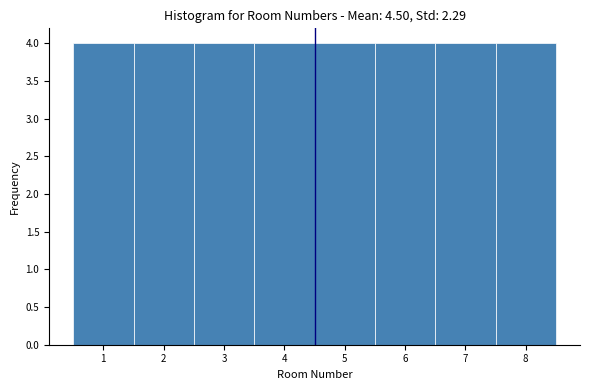

Reading left to right, list every bar in this chart as the range it spans on the x-axis followed by its height. The values are not printed on the chart, so give them approximately, as read against the axis.

0.5 to 1.5: 4
1.5 to 2.5: 4
2.5 to 3.5: 4
3.5 to 4.5: 4
4.5 to 5.5: 4
5.5 to 6.5: 4
6.5 to 7.5: 4
7.5 to 8.5: 4